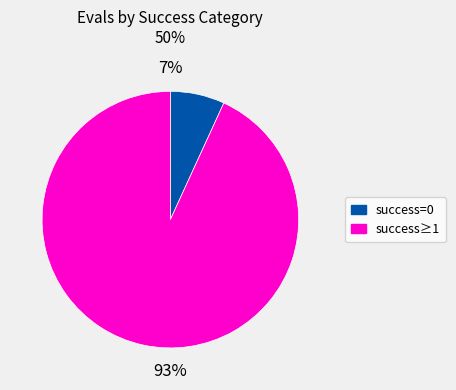

How many segments does this pie chart have?

2